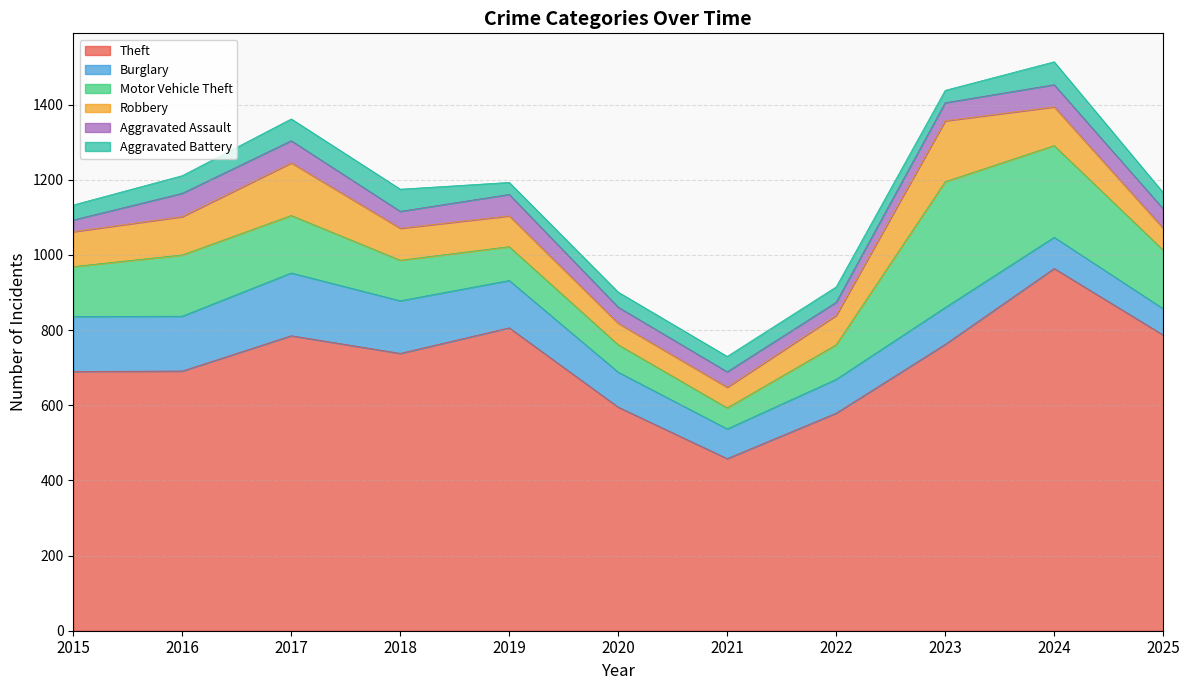

True or false: Theft and Aggravated Battery intersect in this chart.

False